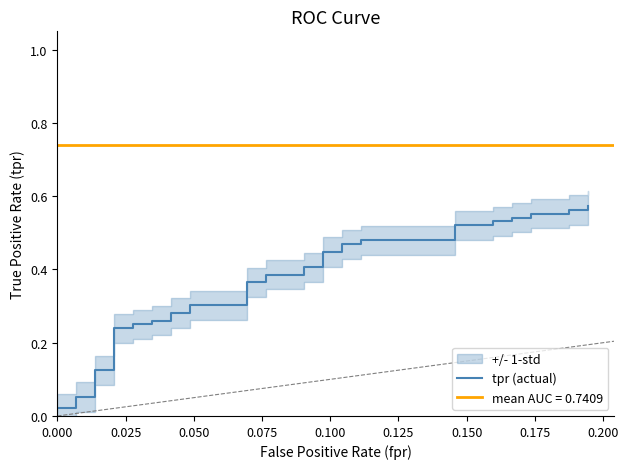

Does the chart have visible grid lines?

No